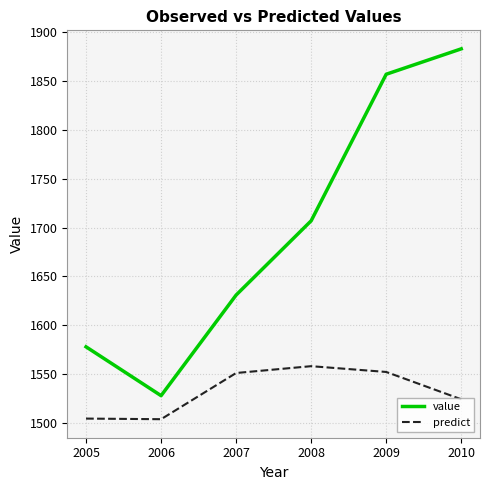

Does the chart have visible grid lines?

Yes